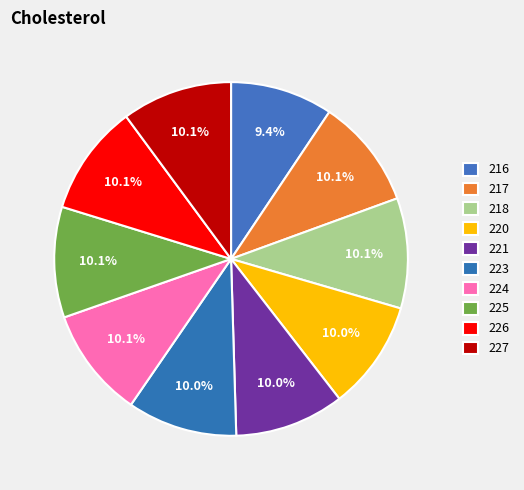

Combined, do 223 and 227 account for over 50%?

No